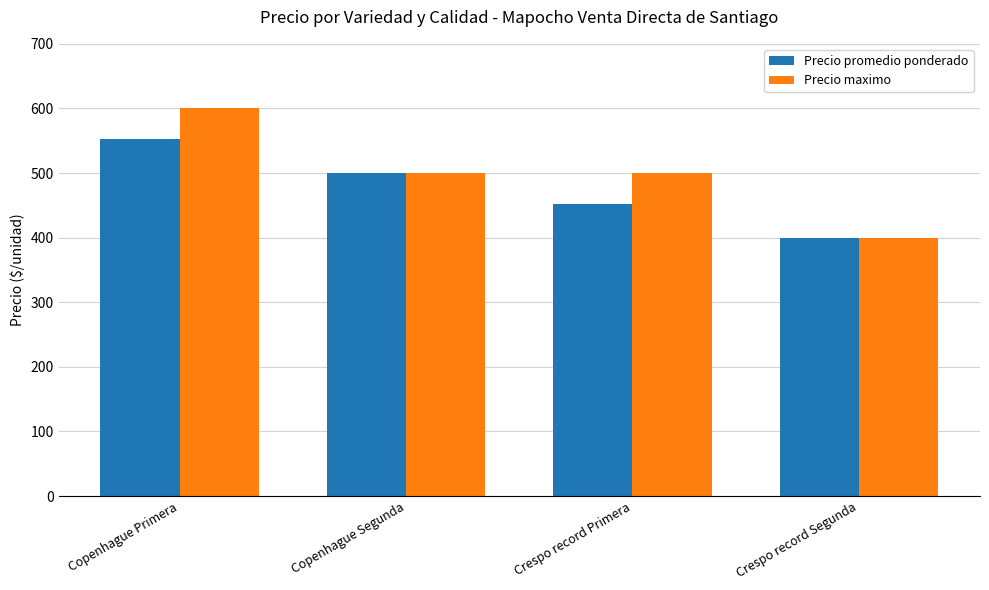

What is the maximum value for Precio maximo?

600